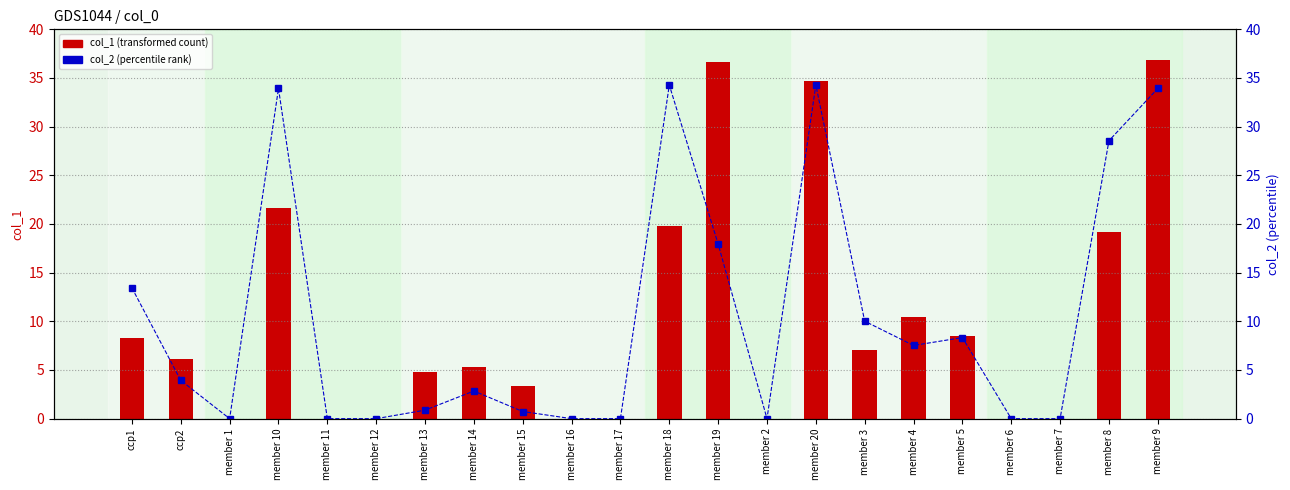

Which label corresponds to the smallest value in the chart?

member 1